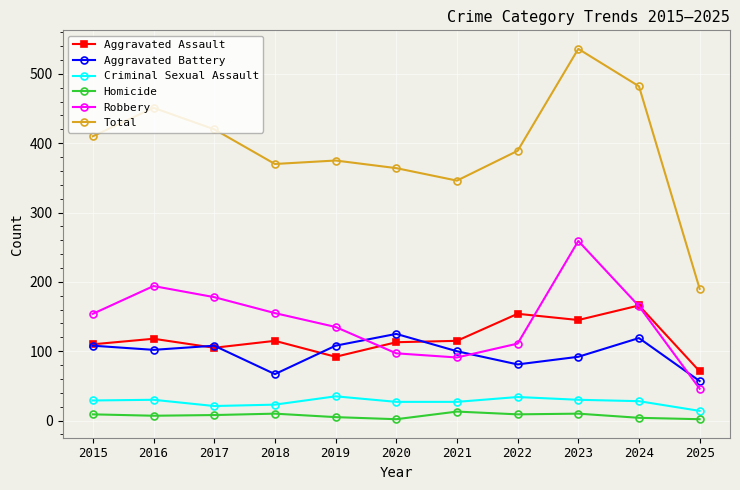

What is the average value of the Homicide series?

7